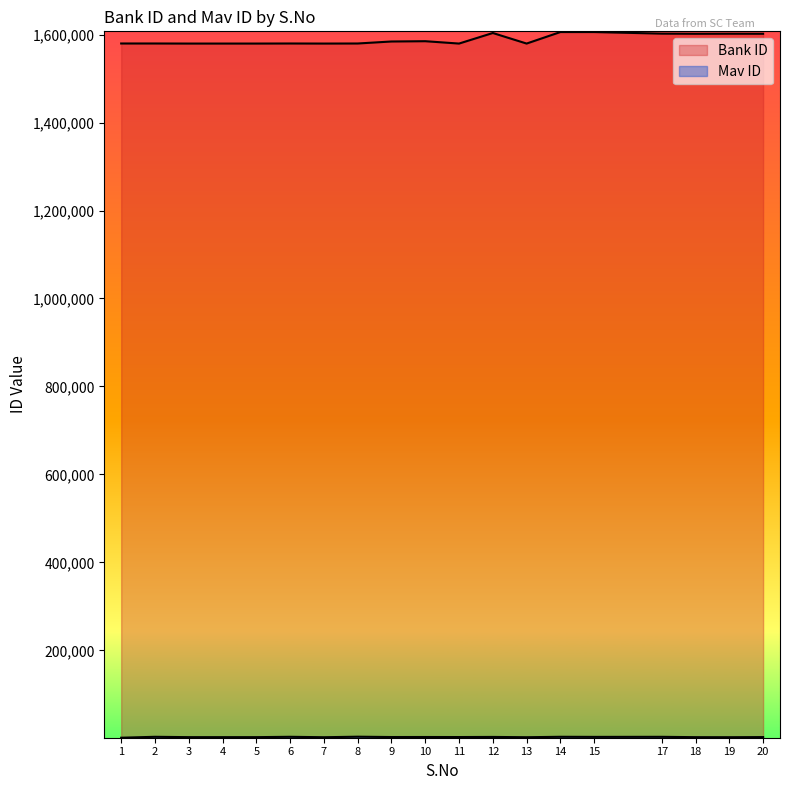

Rank the series by their maximum value, from lowest to highest.

Mav ID, Bank ID